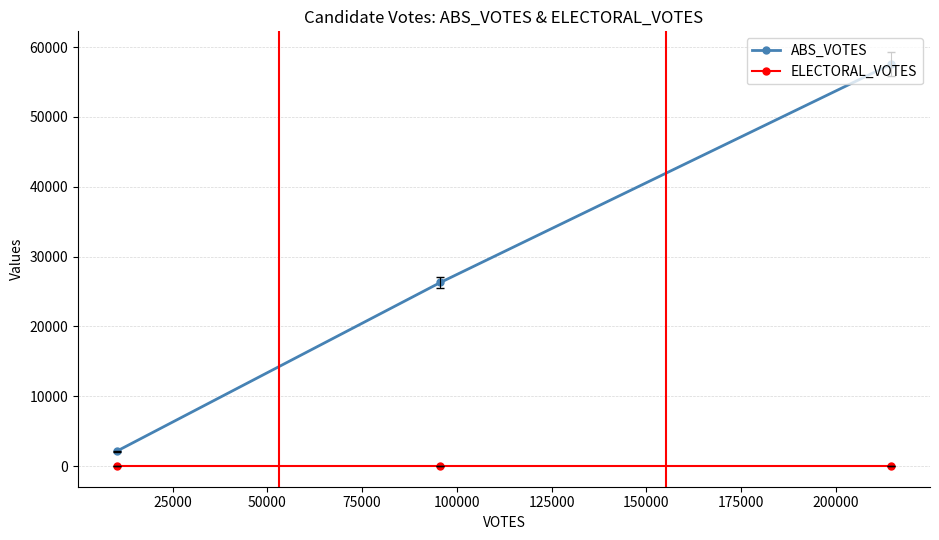

What is the value of the ABS_VOTES point at the 3rd from the left?

57557